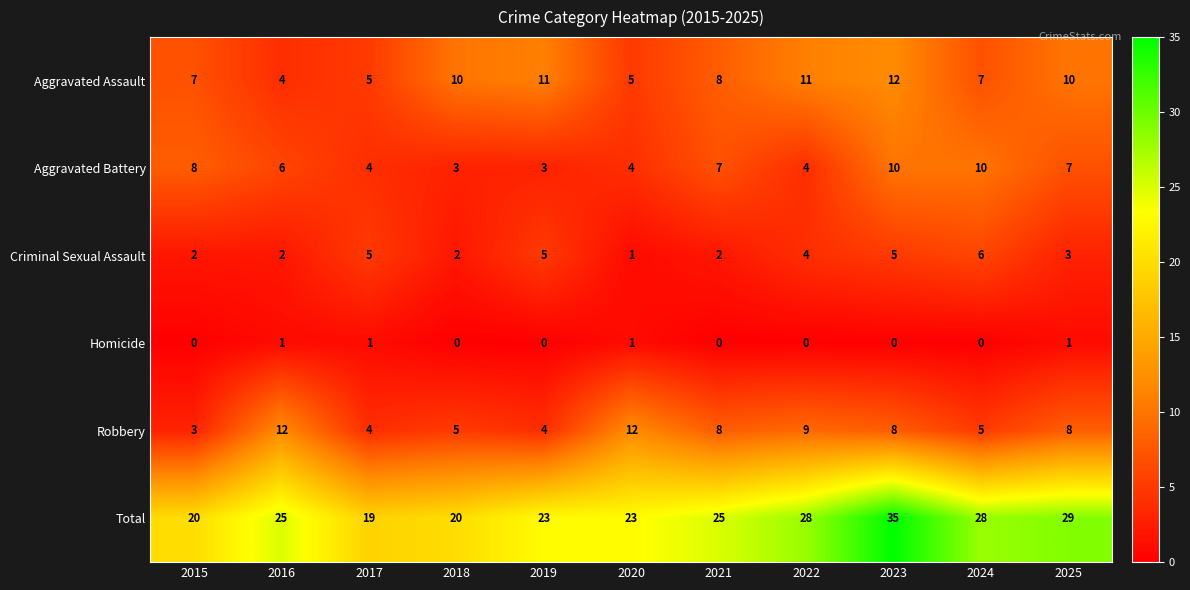

The Aggravated Assault series shows 10 at 2025. True or false?

True